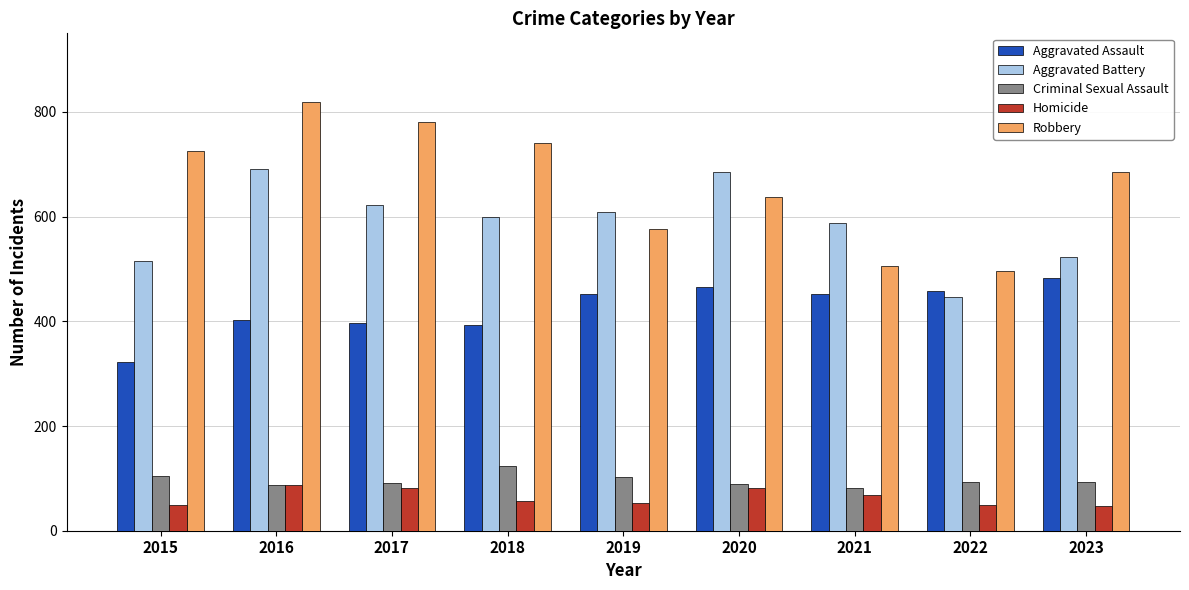

What is the total value across all series at 2020?

1959